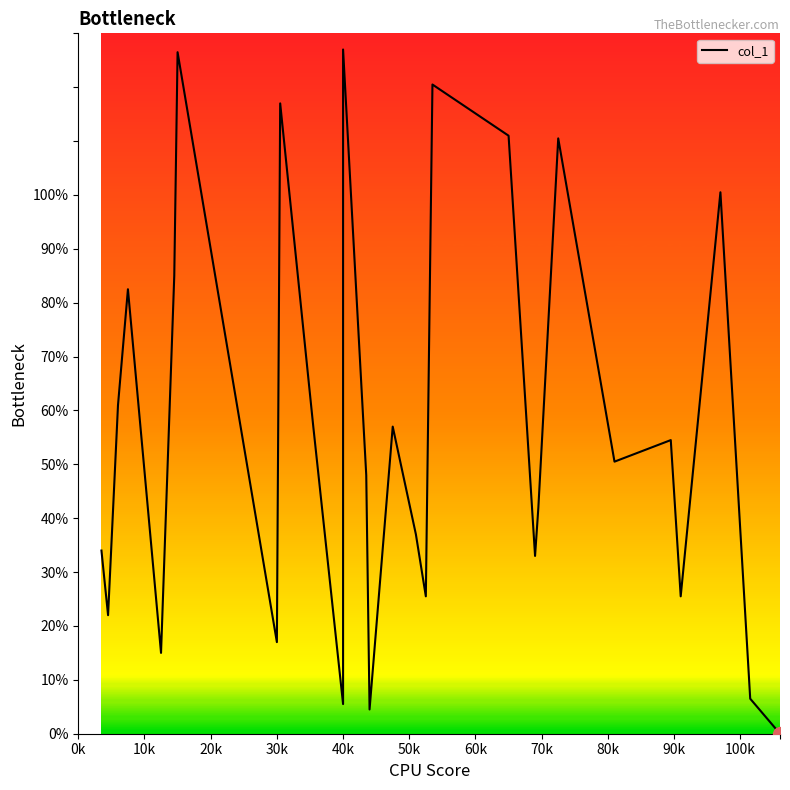

What is the difference between the second highest and minimum values?

126.5